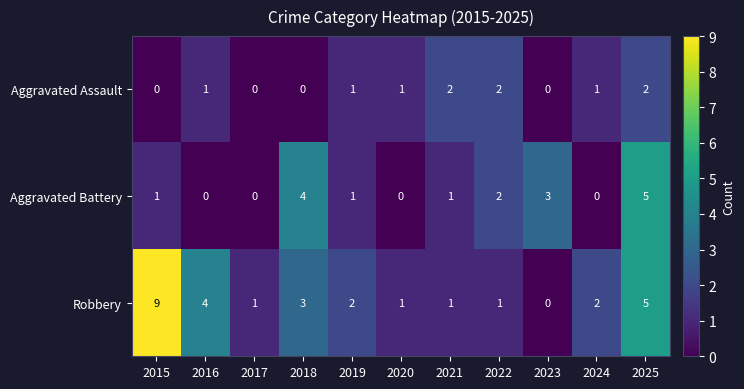

What is the difference between the maximum and minimum values in the Robbery series?

9